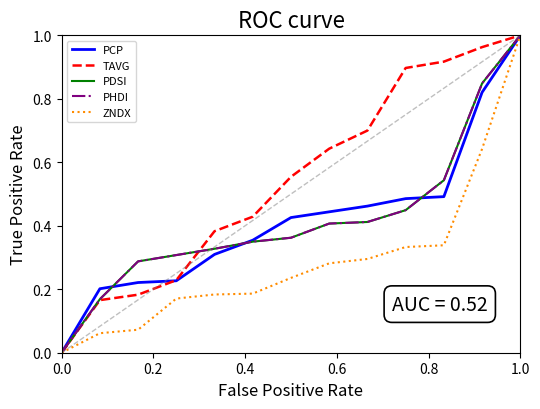

Does the chart display data point markers on the line(s)?

No